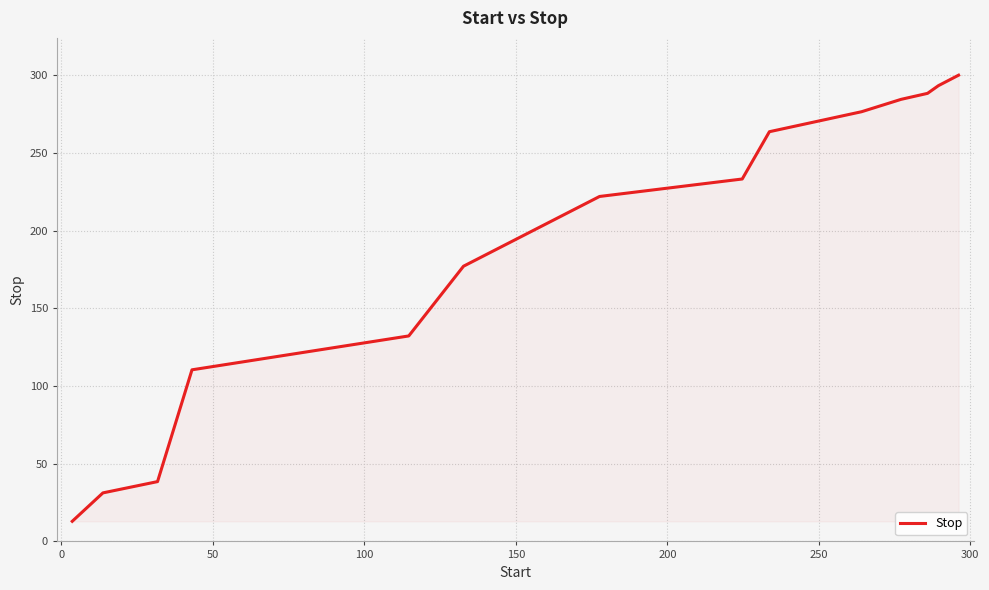

What is the smallest value displayed?

12.9